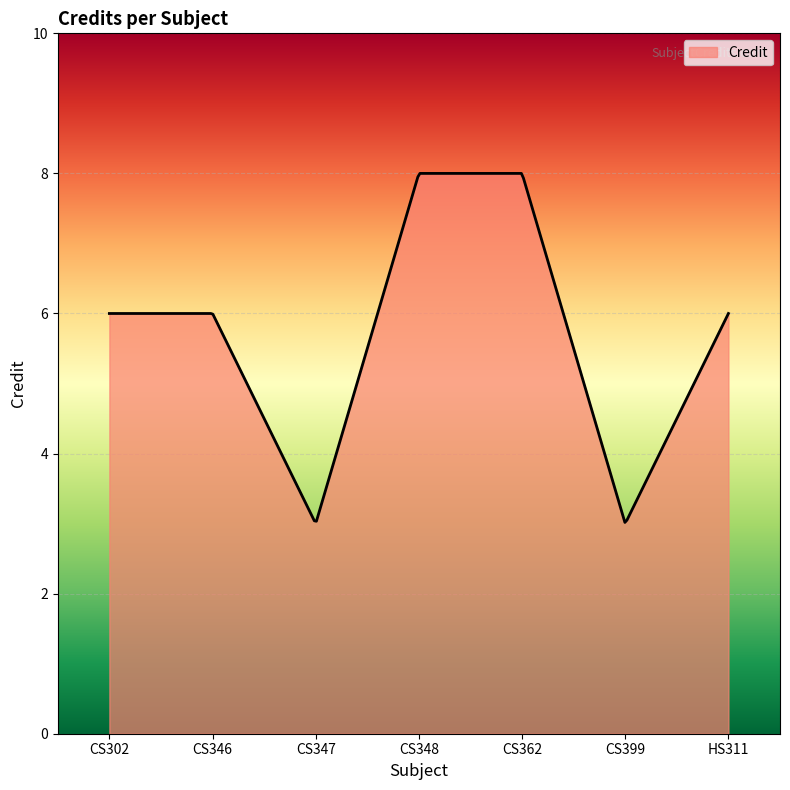

What is the difference between the maximum and minimum values?

5.0